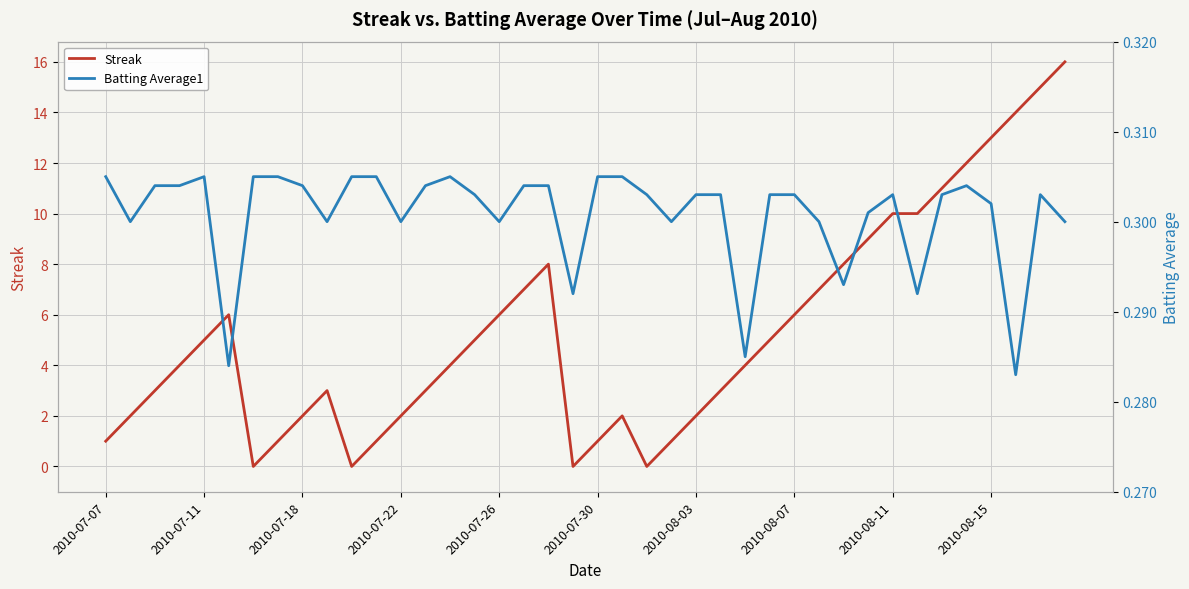

Rank the series by their maximum value, from lowest to highest.

Batting Average1, Streak